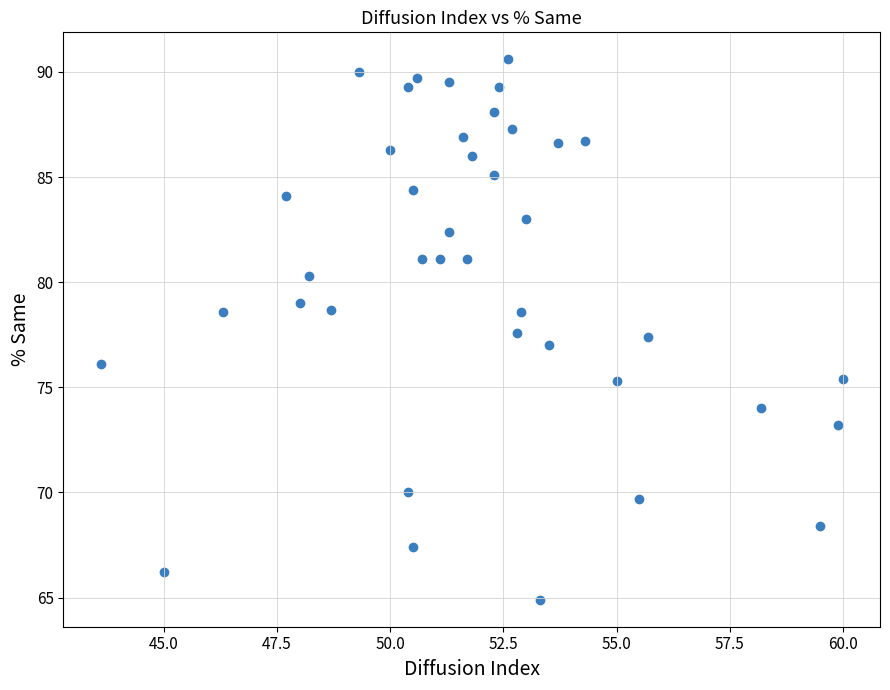

What is the range of X values (max minus min)?

16.4